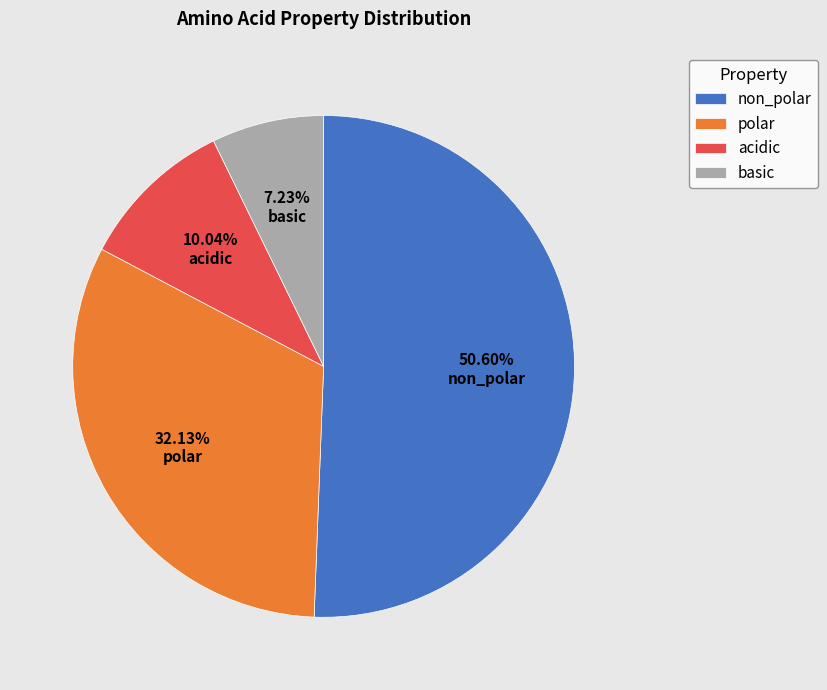

Is there any slice that represents more than half of the pie?

Yes